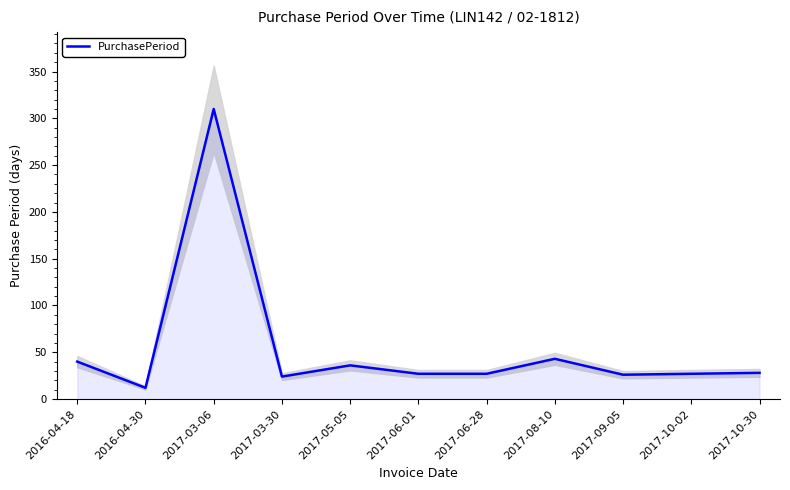

What is the smallest value displayed?

12